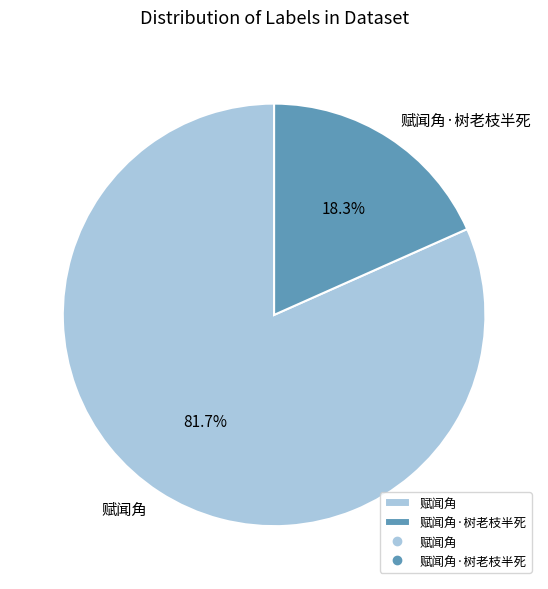

Between 赋闻角·树老枝半死 and 赋闻角, which is larger?

赋闻角